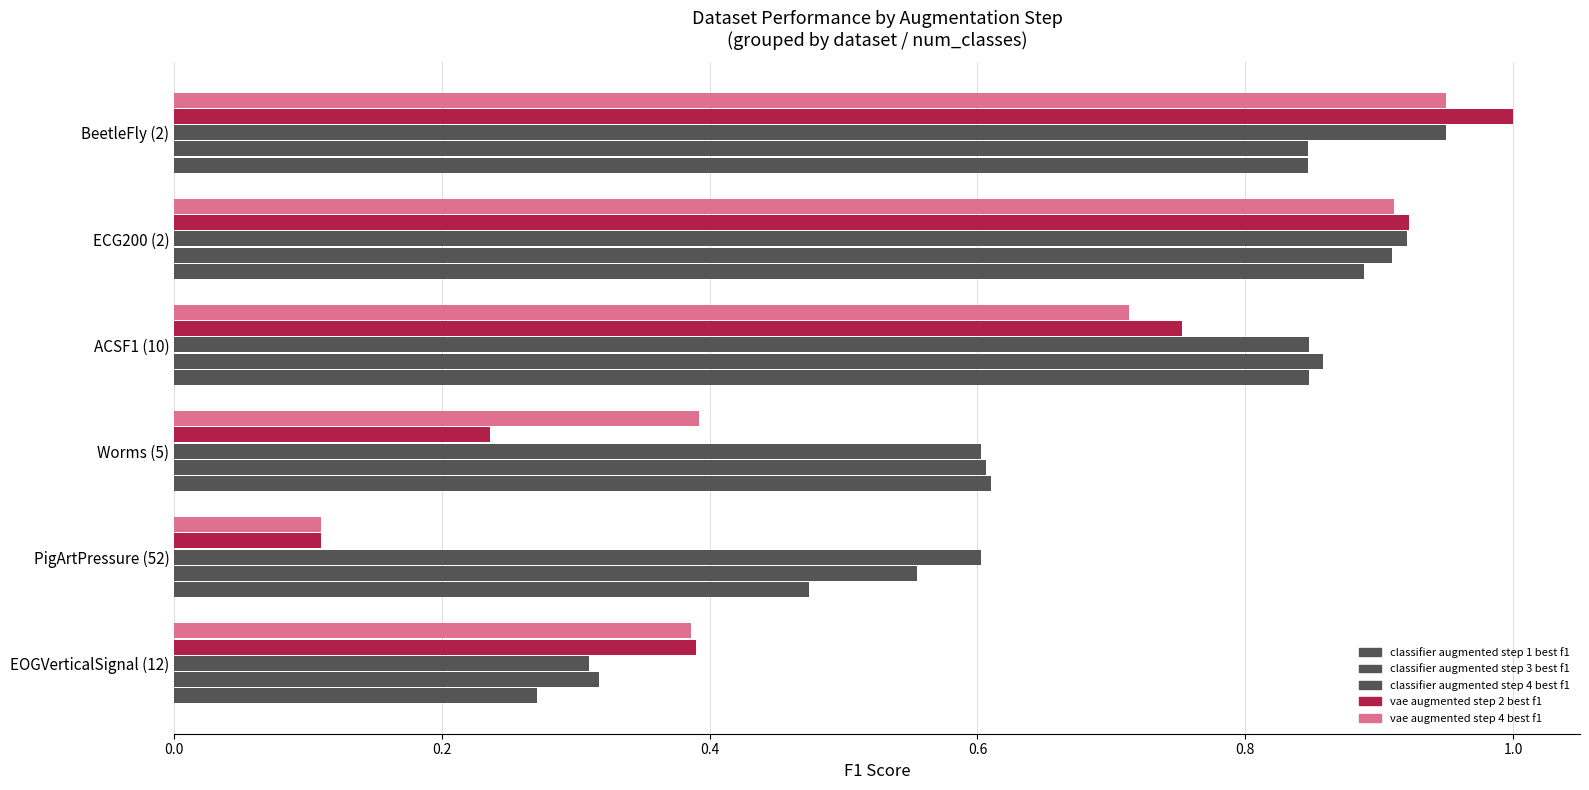

Is it true that classifier_augmented_step_1_best_f1 equals 0.5 at ACSF1 (10)?

False